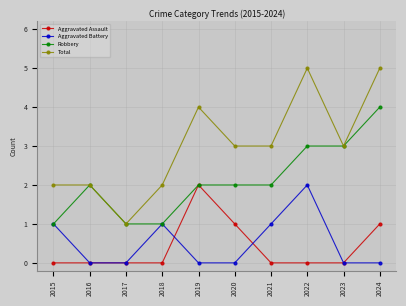

True or false: Total and Aggravated Battery intersect in this chart.

False